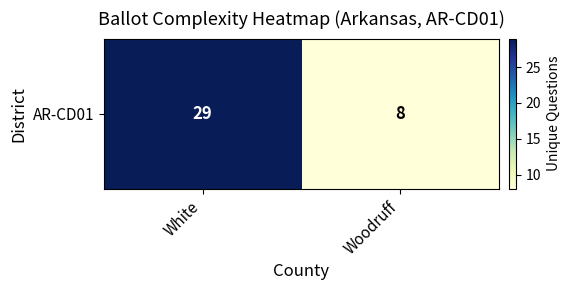

Which has a higher value, Woodruff or White?

White